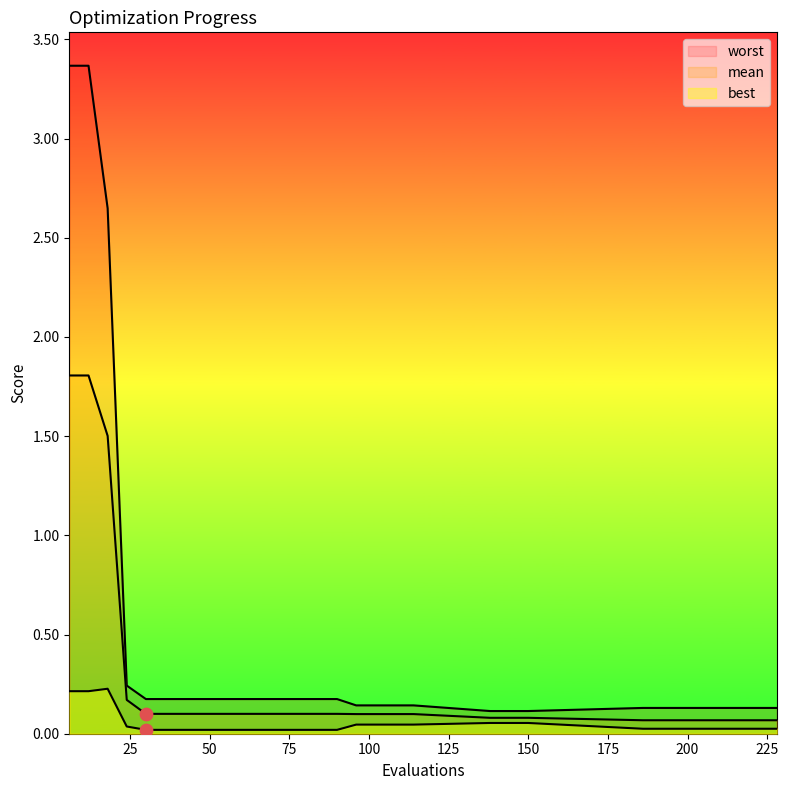

Which series contains the lowest Y value?

best